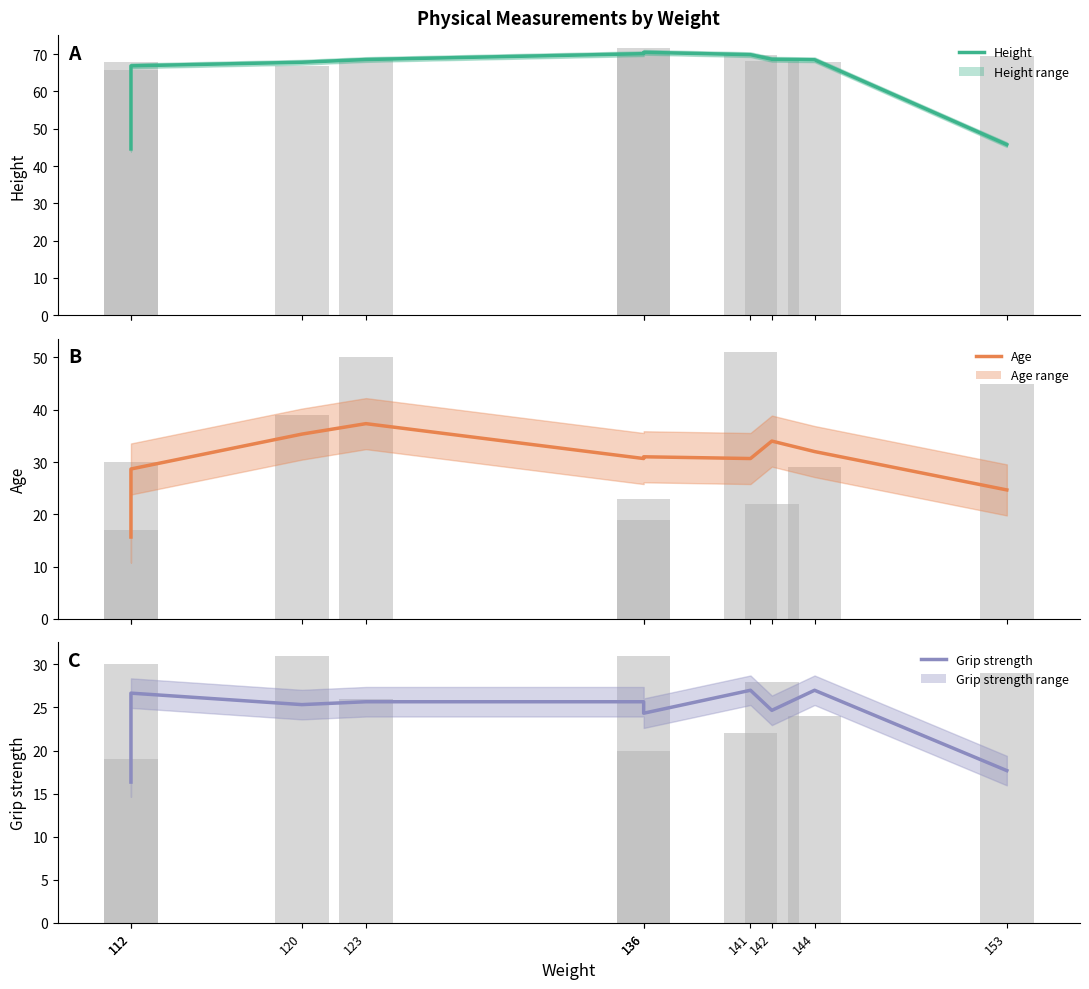

Where is Grip strength nearest to the value 21?

136